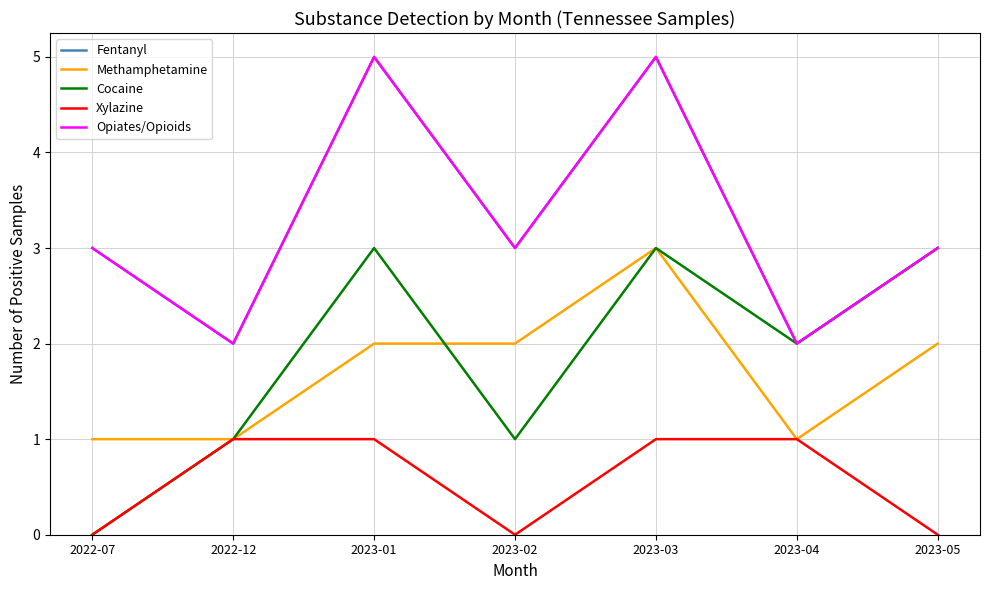

Does the chart display data point markers on the line(s)?

No